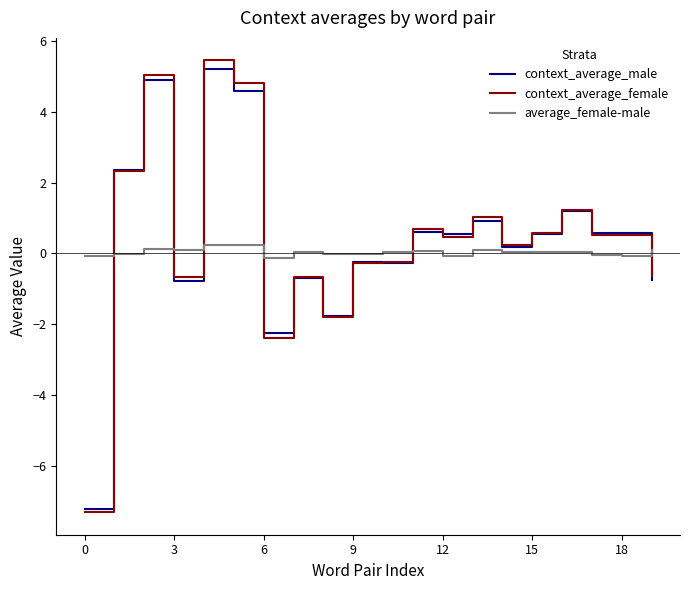

What is the sum of all context_average_female values?

8.8